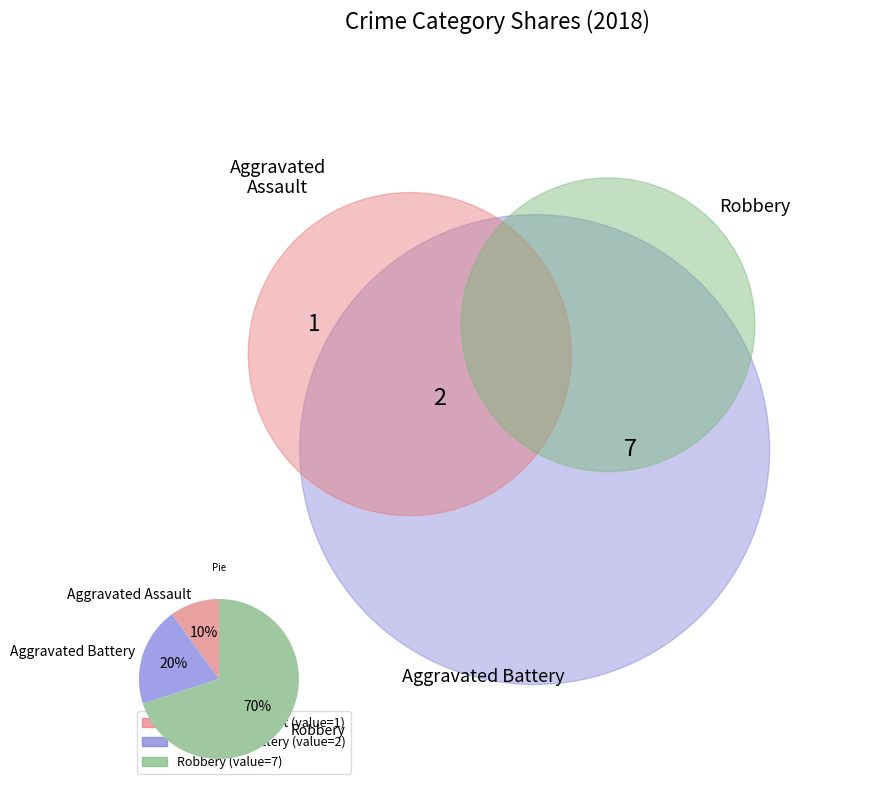

To the nearest percent, what is the average slice percentage?

33%